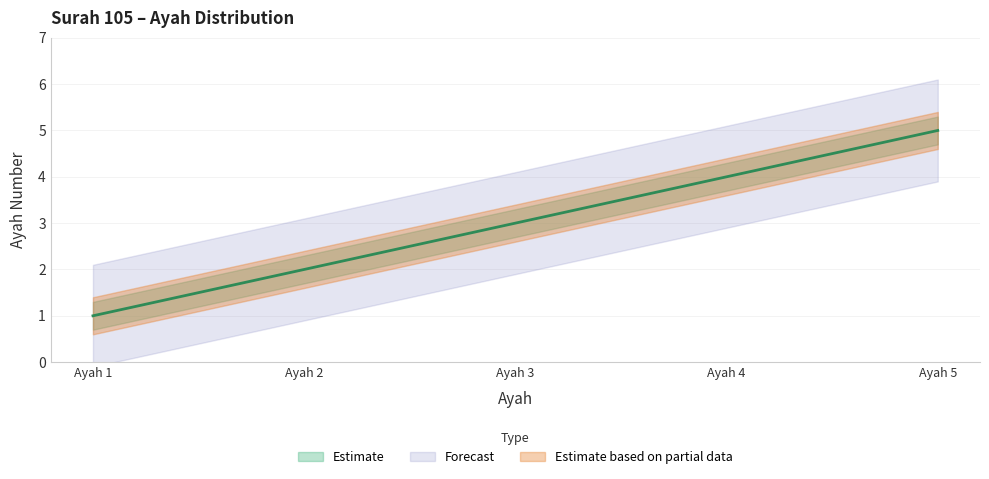

What is the average value of the ayah series?

3.0